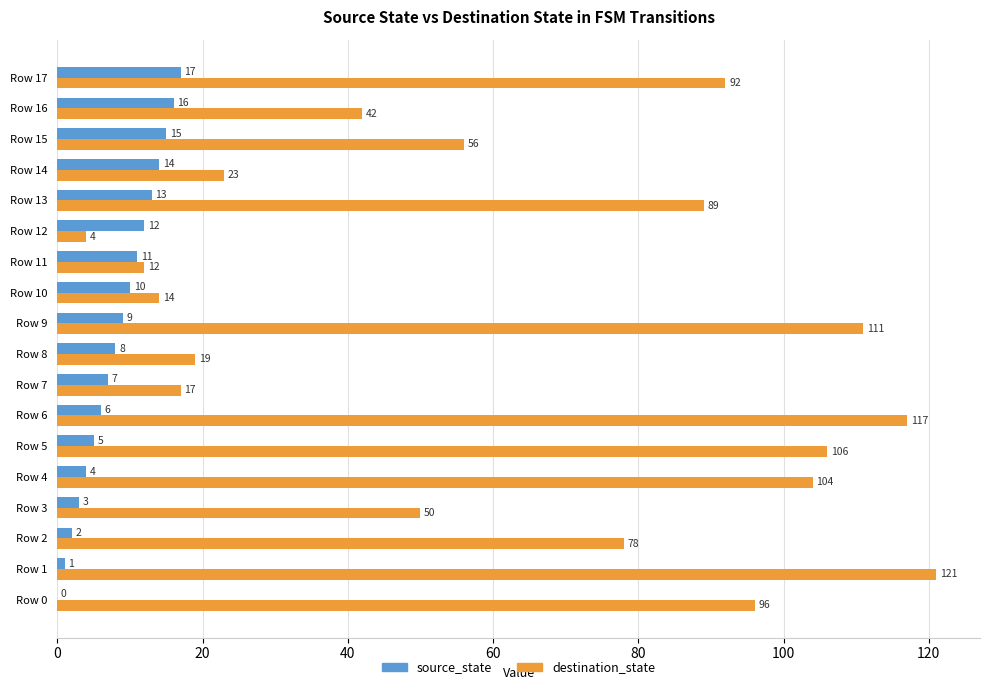

Which category has the highest value across all series?

Row 1